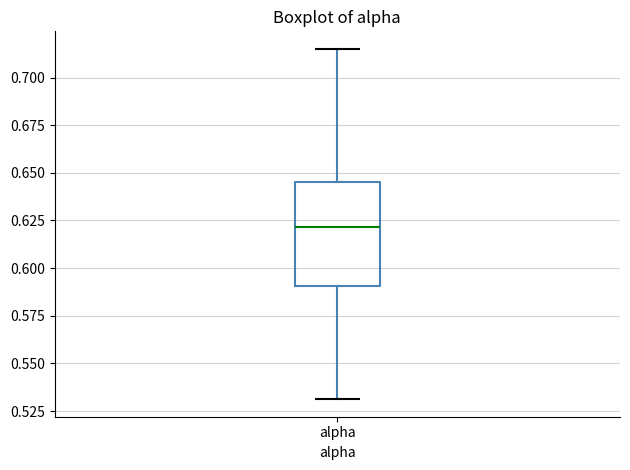

Where is the lower edge of the box for alpha on the y-axis? The values are not printed on the chart, so give them approximately, as read against the axis.

0.590